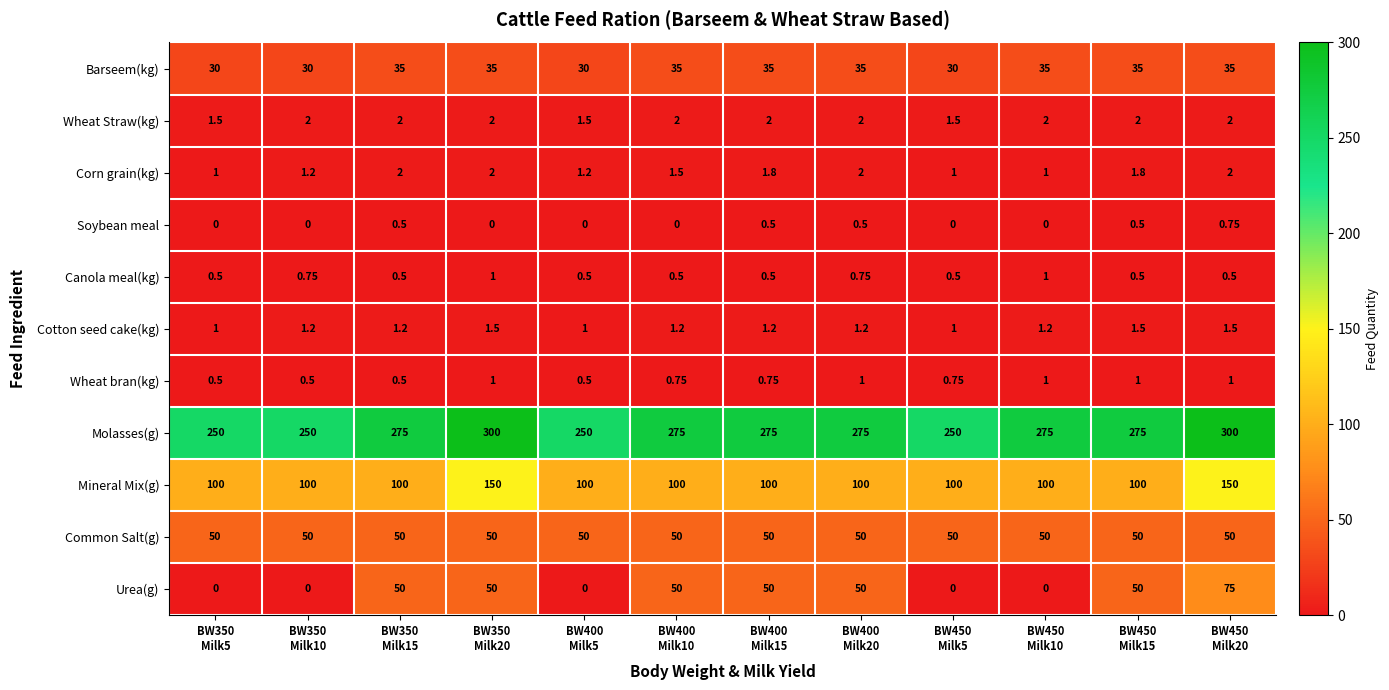

Which series has the largest total across all categories?

Molasses(g)